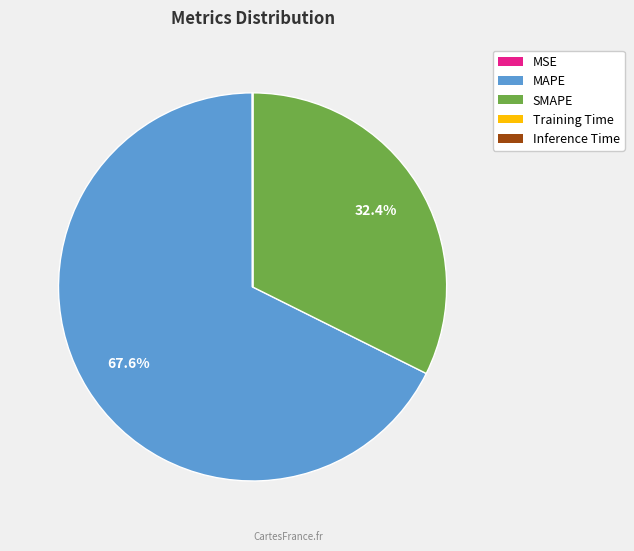

Is there any slice that represents more than half of the pie?

Yes